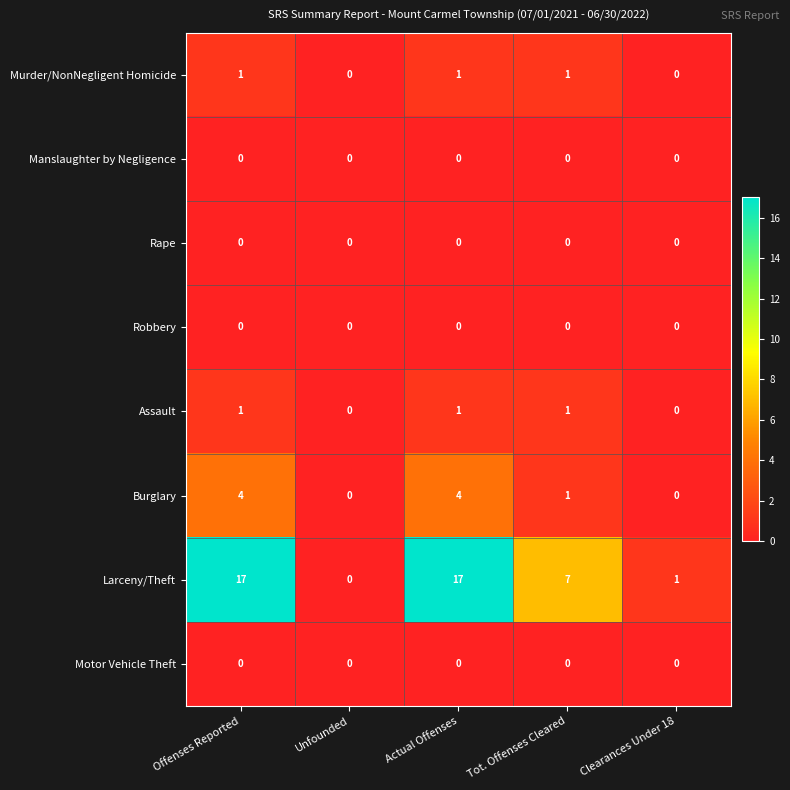

Which category has the lowest value in the Larceny/Theft series?

Unfounded